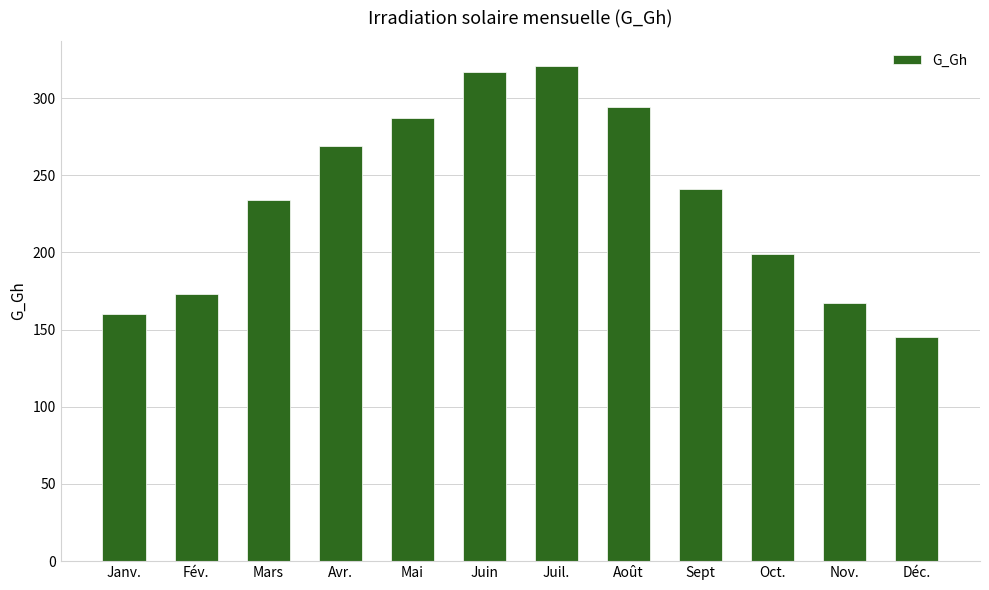

Reading right to left, list all the values displayed in this chart.

145	167	199	241	294	321	317	287	269	234	173	160